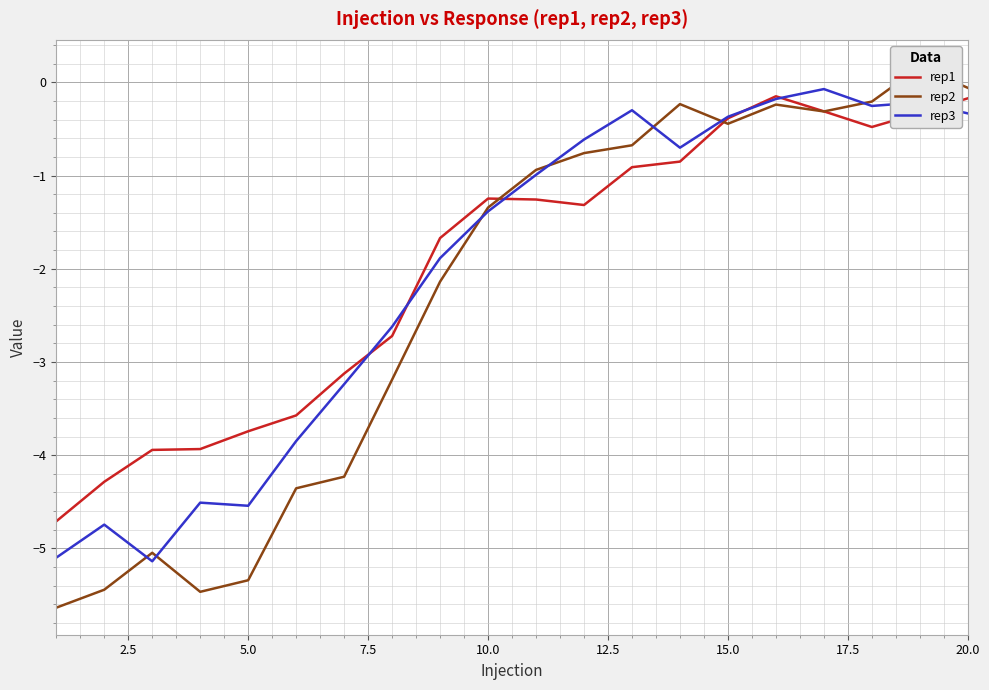

What is the difference between the maximum and minimum values in the rep1 series?

4.6